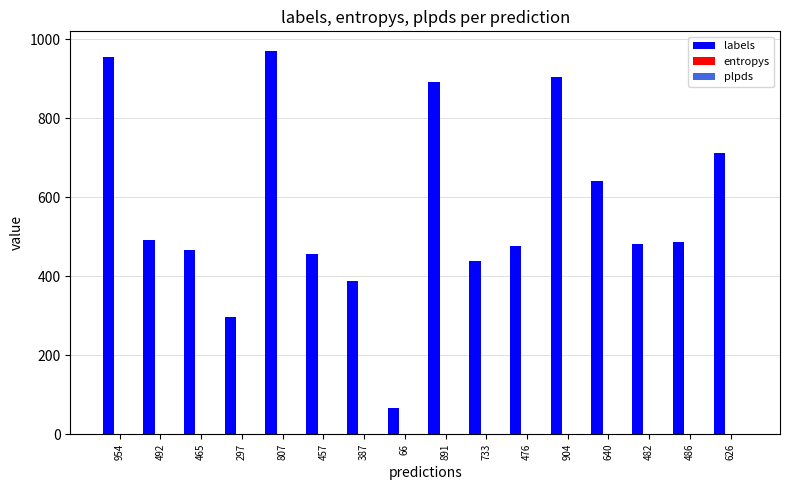

What is the greatest value displayed?

971.0